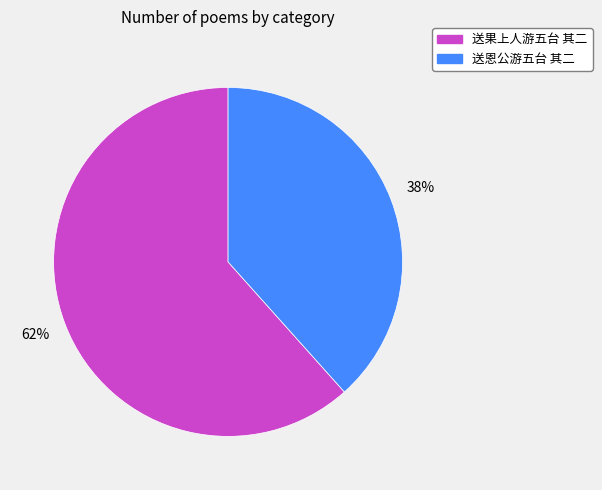

Rank the categories by value from lowest to highest.

送恩公游五台 其二, 送果上人游五台 其二